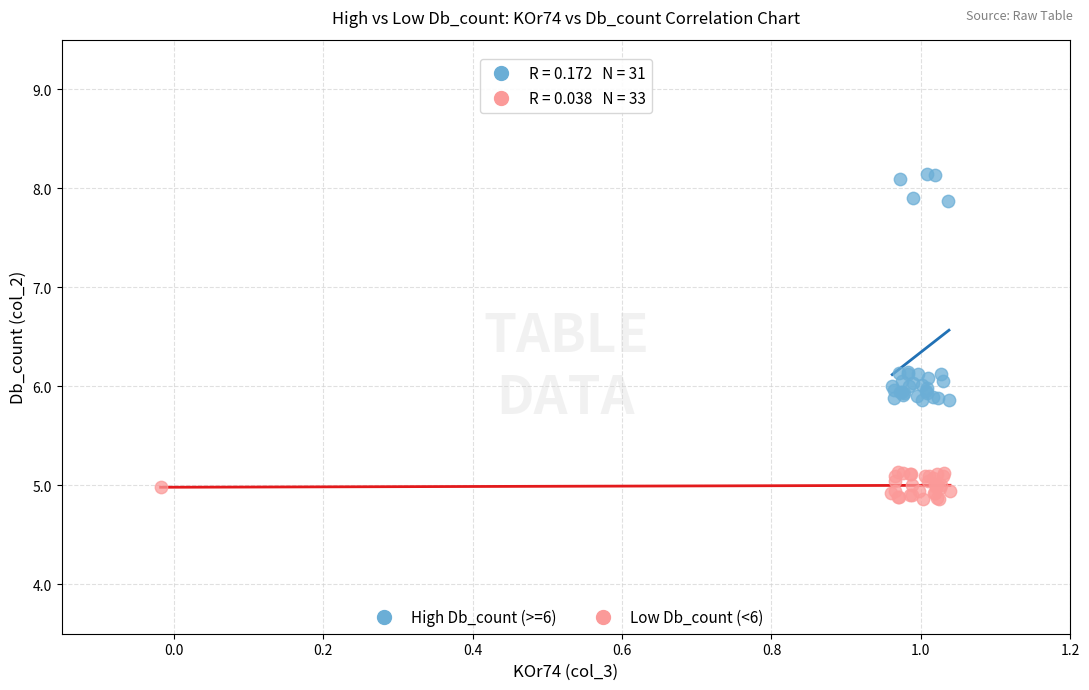

Which series has the largest Y range (max minus min)?

High Db_count (>=6)